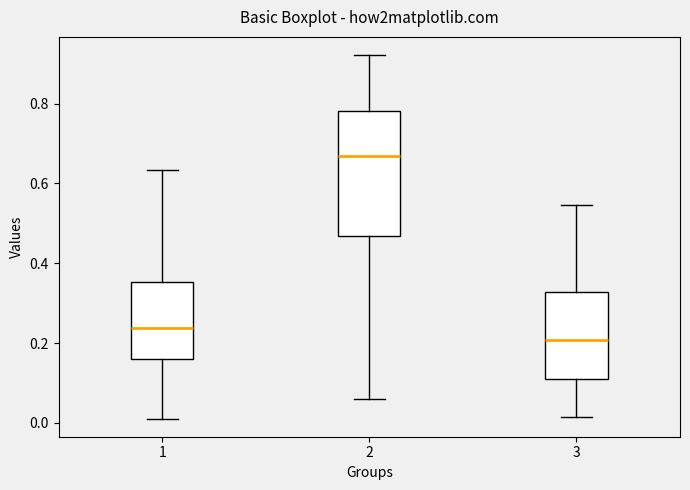

Which box is the tallest, from its lower edge to its upper edge?

2